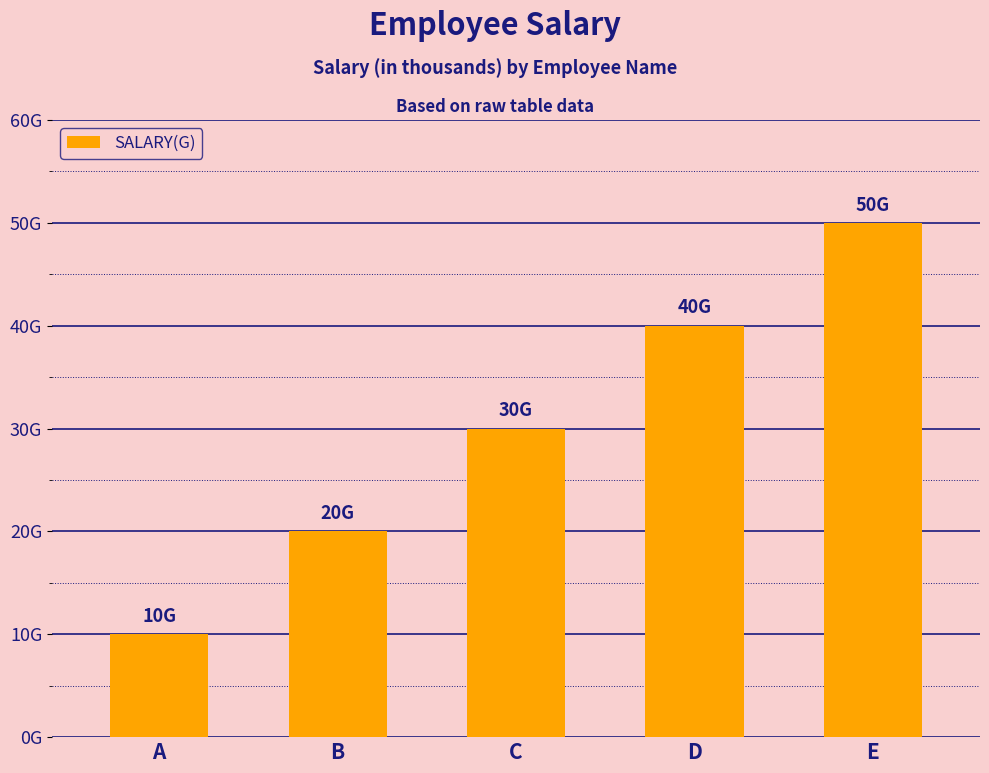

How many values exceed 30?

2